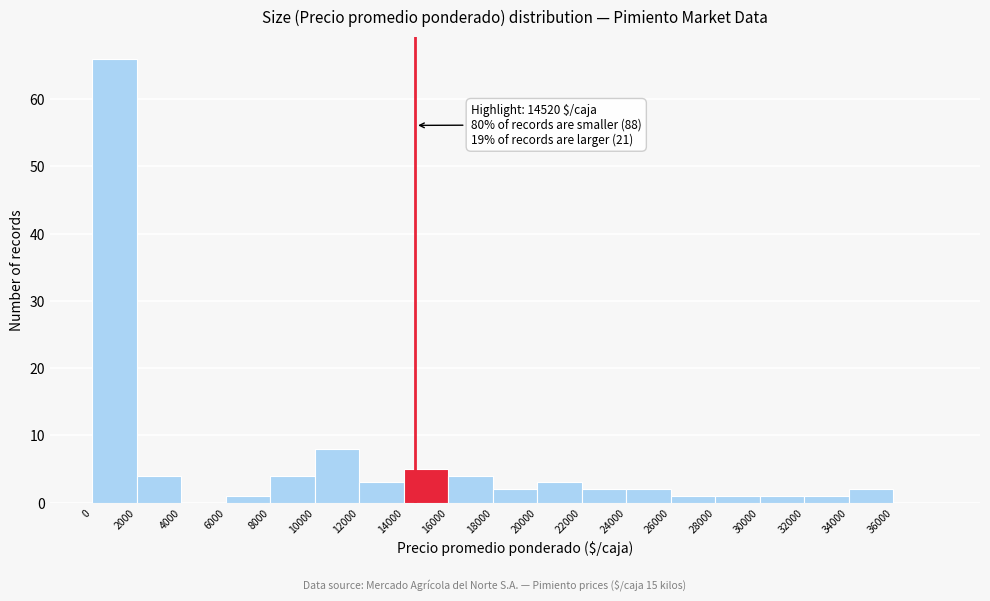

Over which range of the x-axis is the bar tallest?

0 to 2000